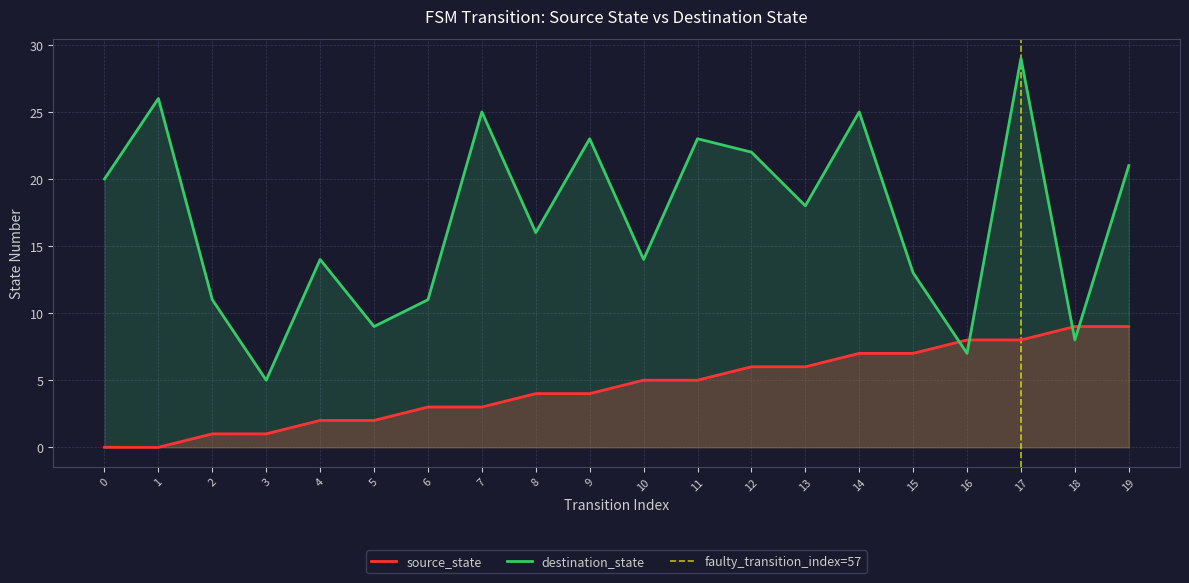

After their last crossing, which series has the higher values: source_state or destination_state?

destination_state